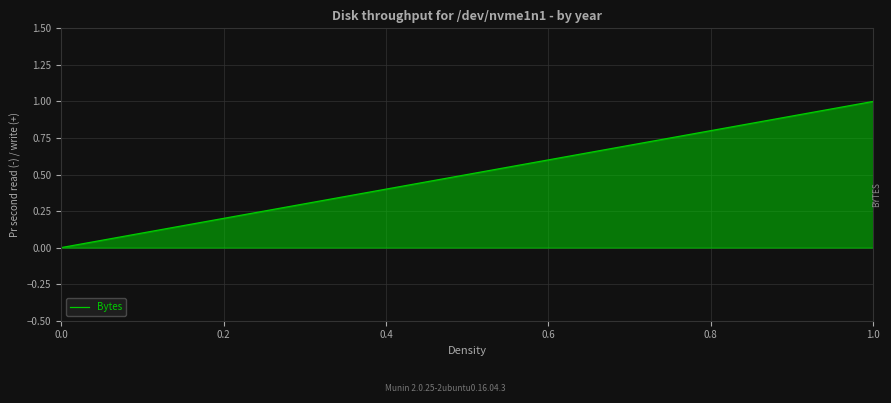

What value does the data have at 1.0?

1